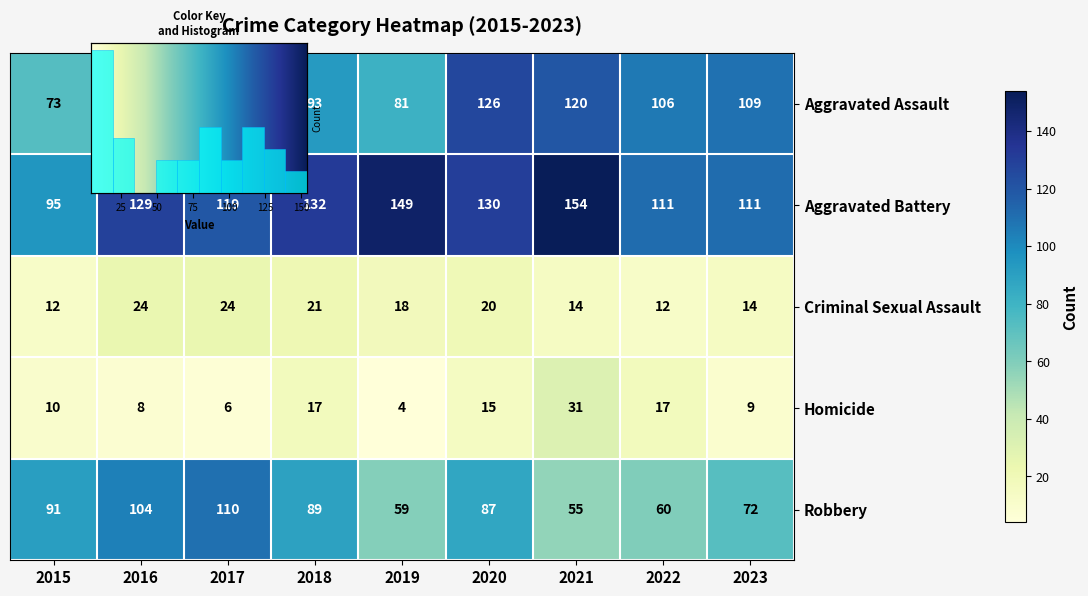

Reading right to left, what are all the values shown in this chart?

Aggravated Assault: 109	106	120	126	81	93	82	78	73
Aggravated Battery: 111	111	154	130	149	132	119	129	95
Criminal Sexual Assault: 14	12	14	20	18	21	24	24	12
Homicide: 9	17	31	15	4	17	6	8	10
Robbery: 72	60	55	87	59	89	110	104	91